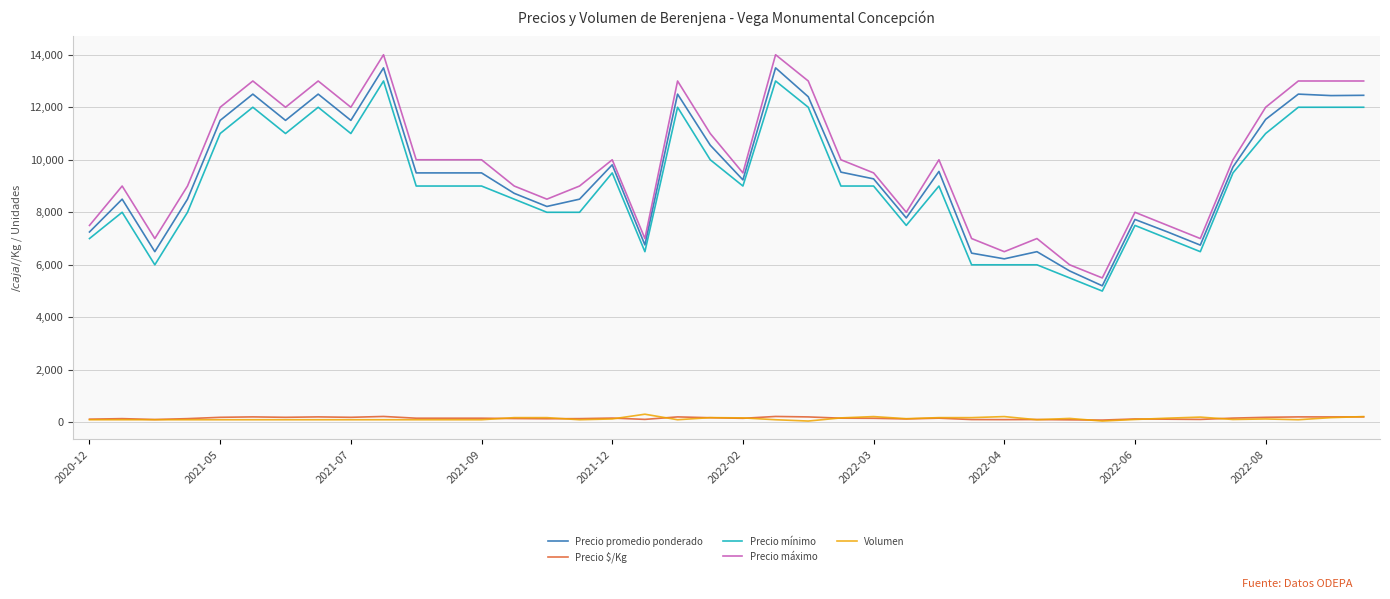

Does the chart have visible grid lines?

Yes